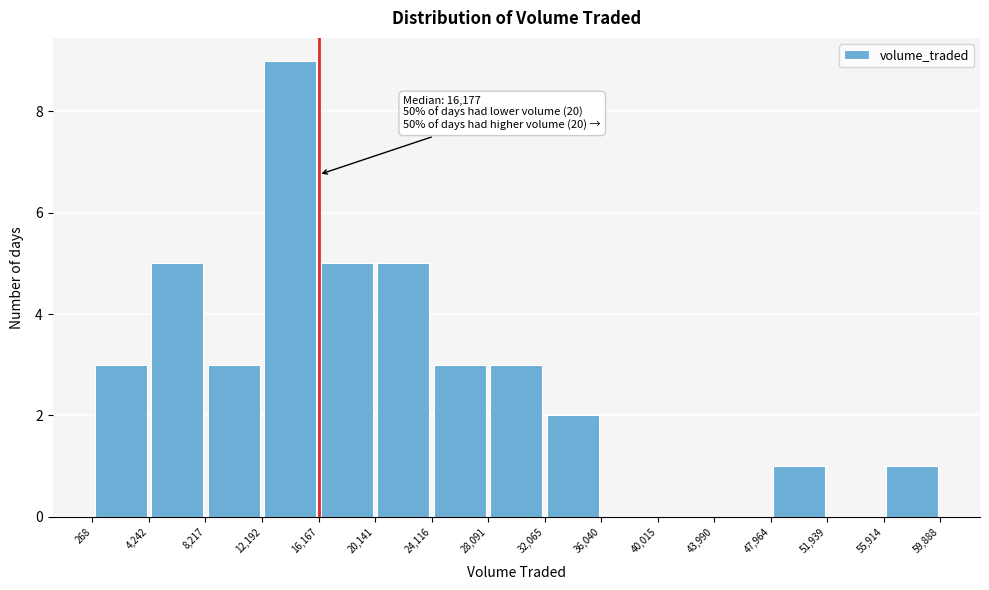

Which range on the x-axis has the tallest bar?

12,192 to 16,167